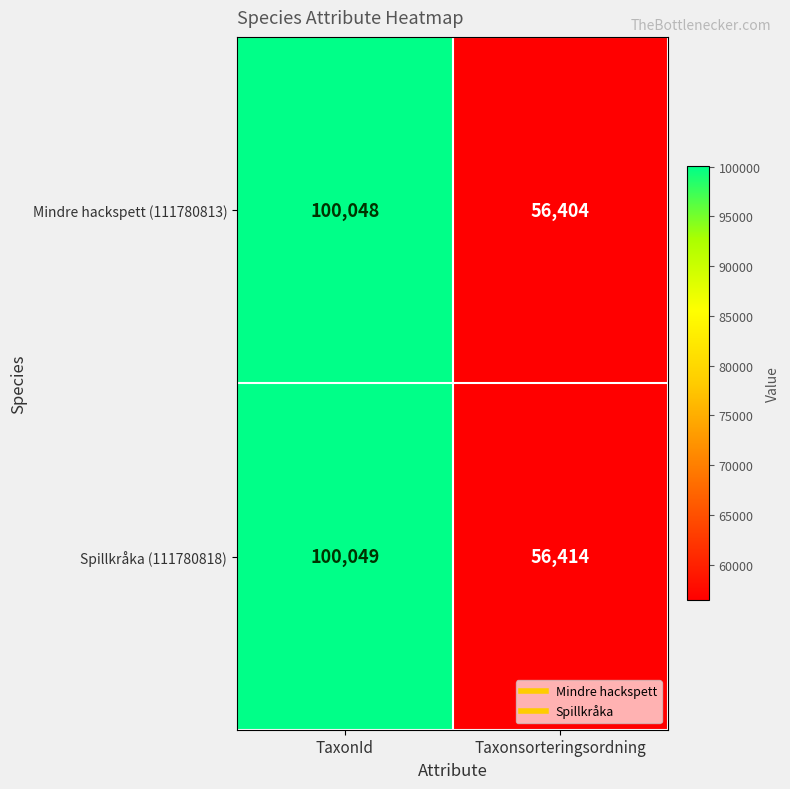

At Taxonsorteringsordning, list the series in order from smallest to largest.

Mindre hackspett (111780813), Spillkråka (111780818)